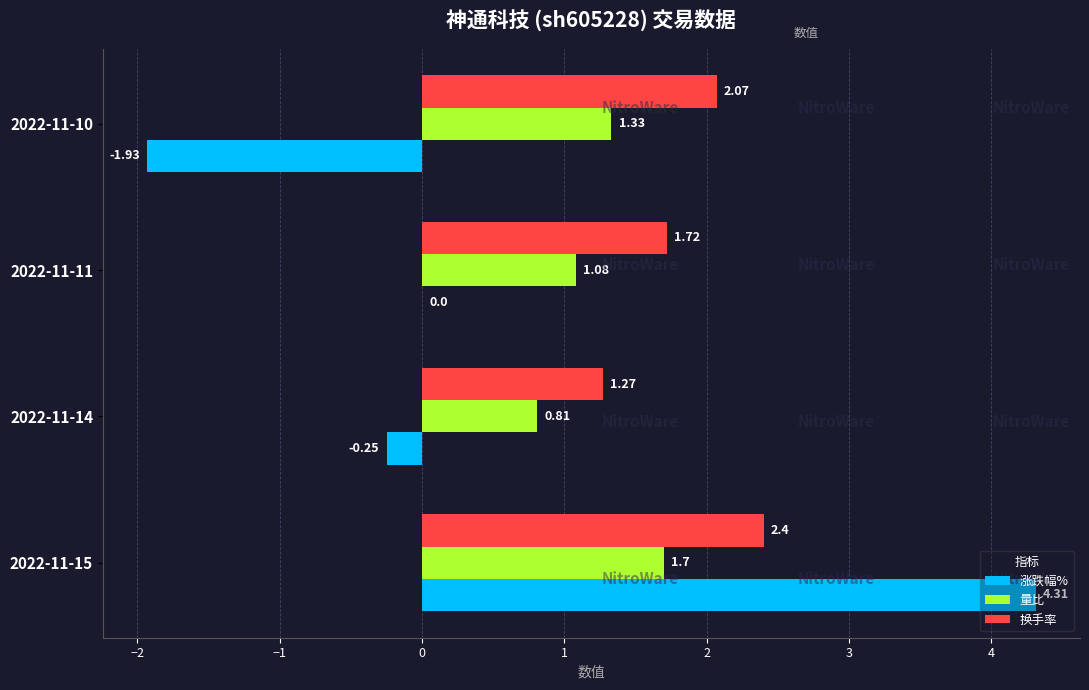

Which series has the largest total across all categories?

换手率